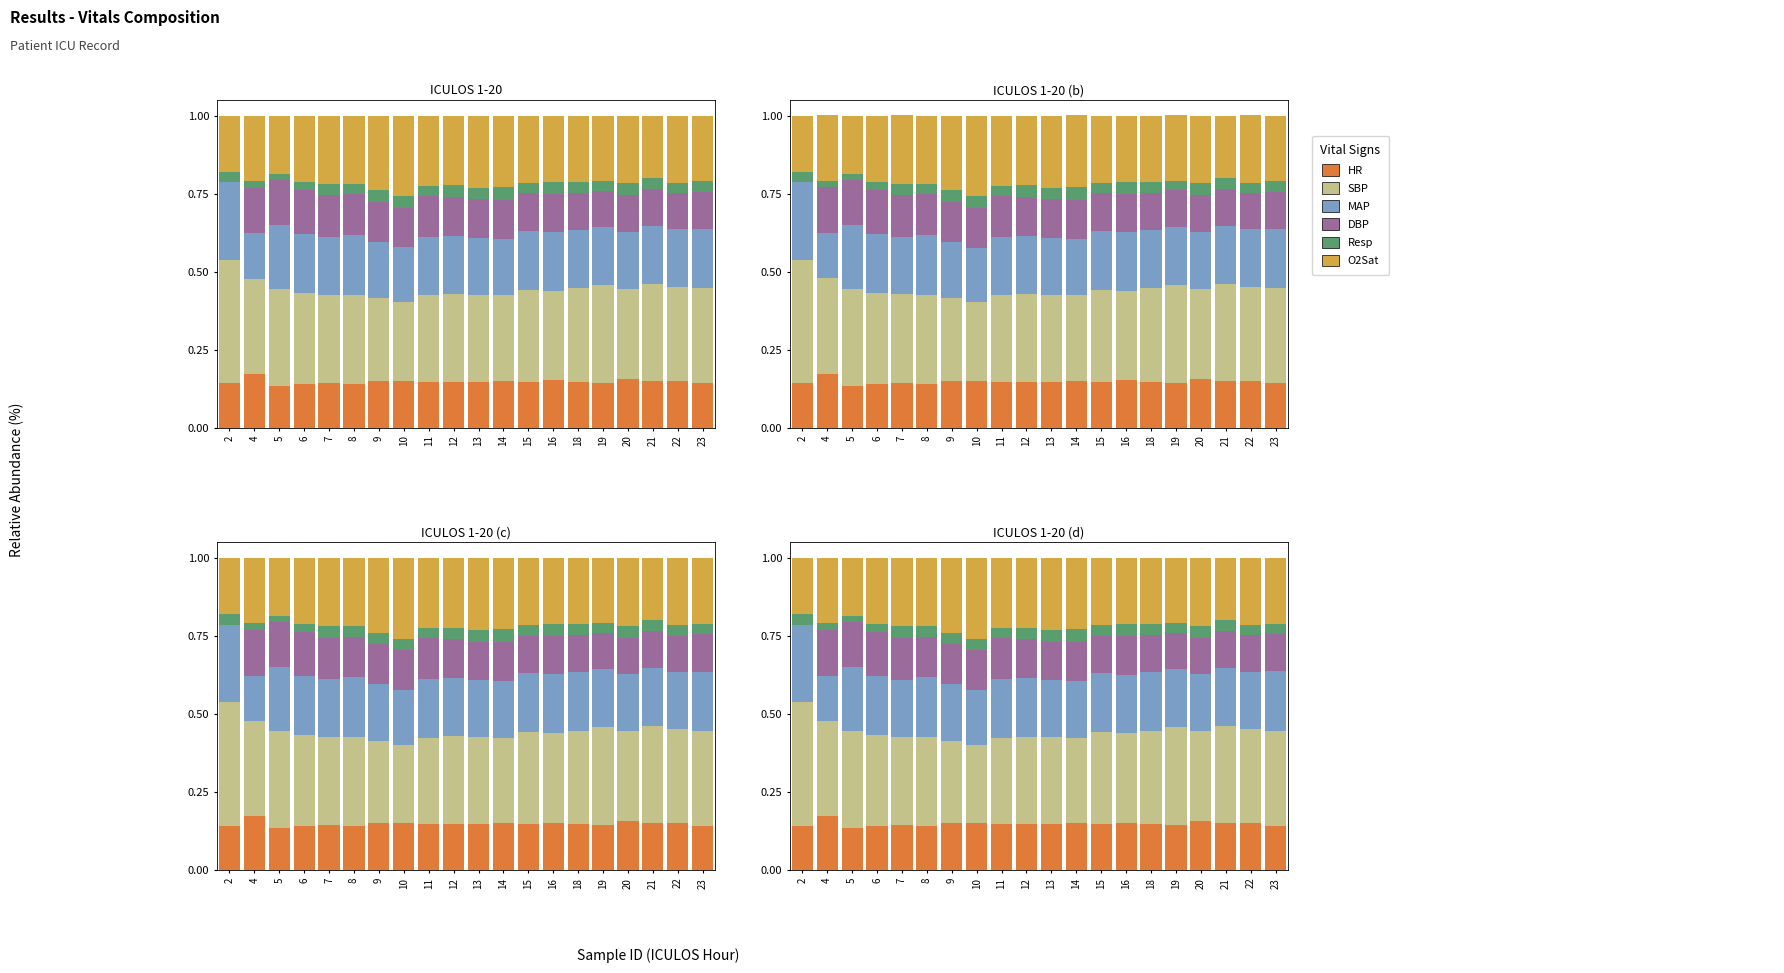

Count the number of data series in this chart.

6